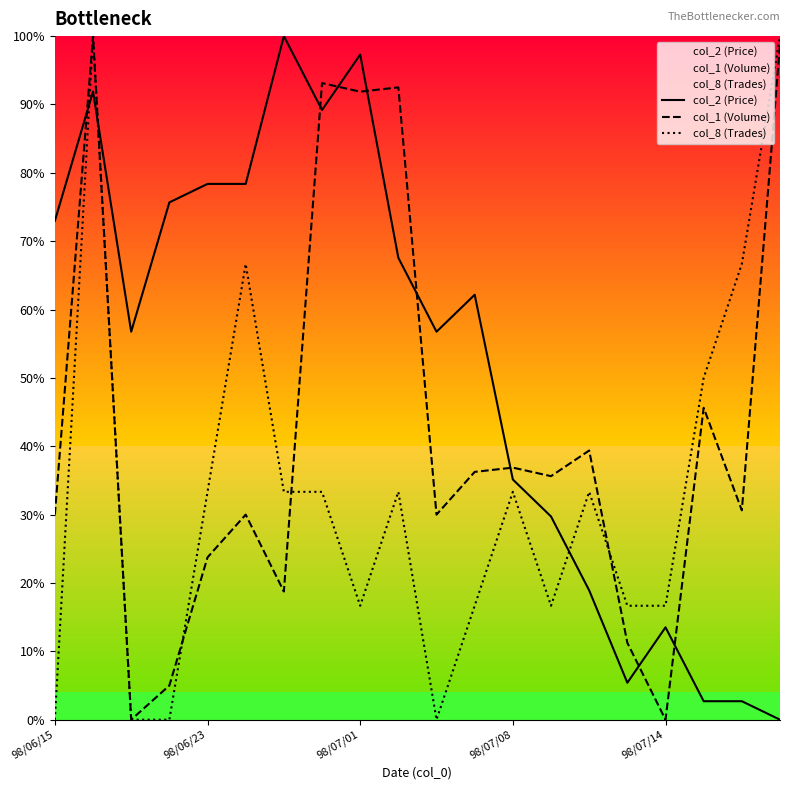

Count the number of categories in the chart.

20